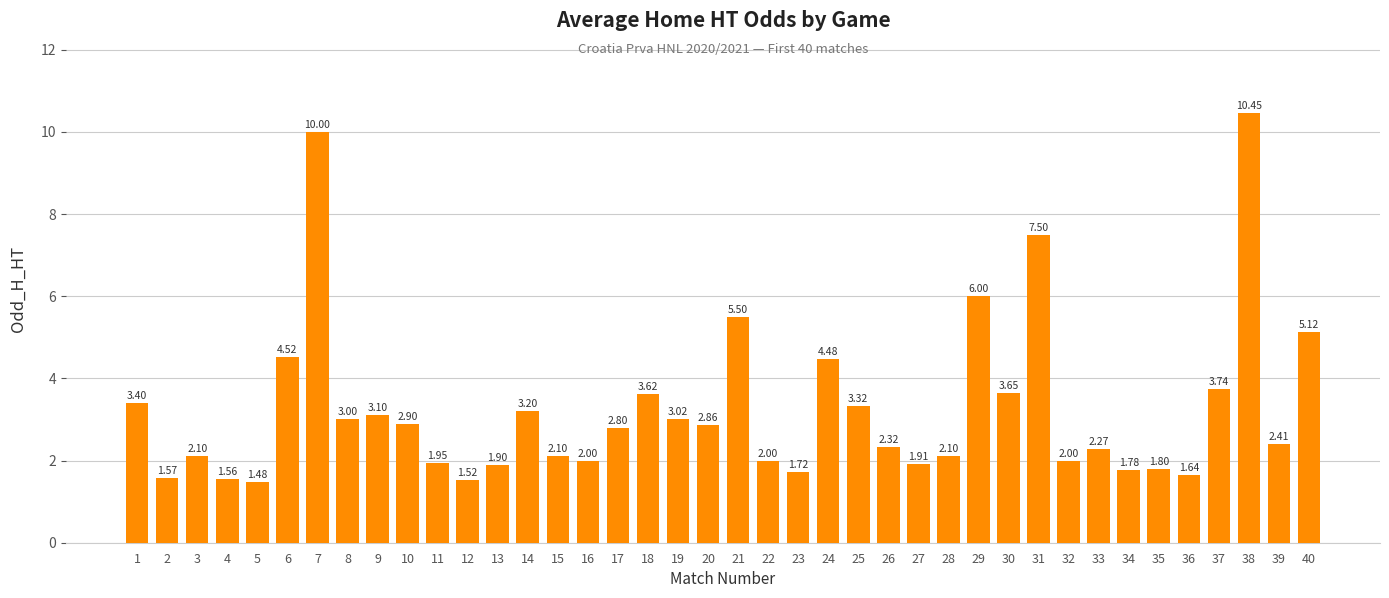

What is the value of the 15th bar from the left?

2.1